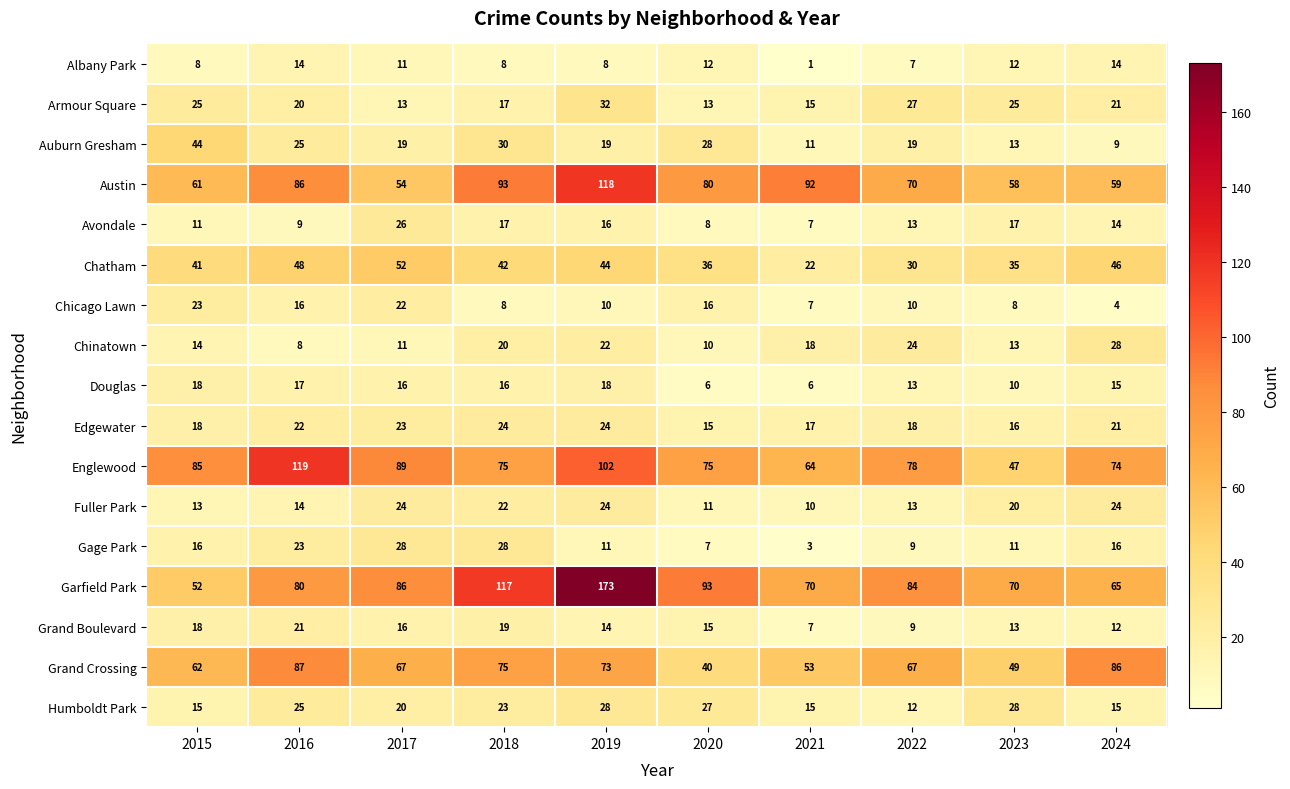

The Grand Crossing series shows 31 at 2024. True or false?

False